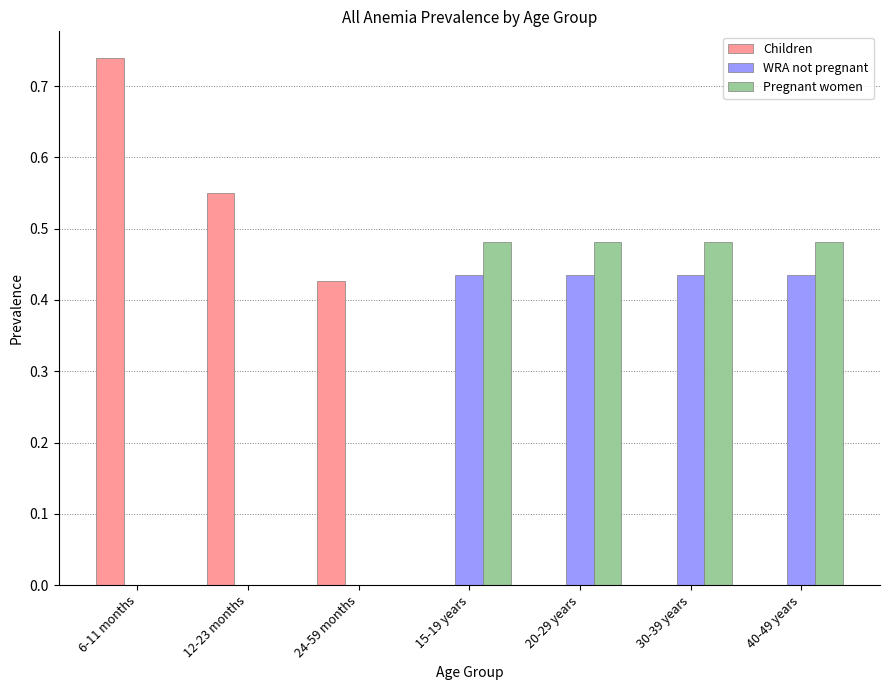

The value of Pregnant women at 24-59 months is -0.2. True or false?

False